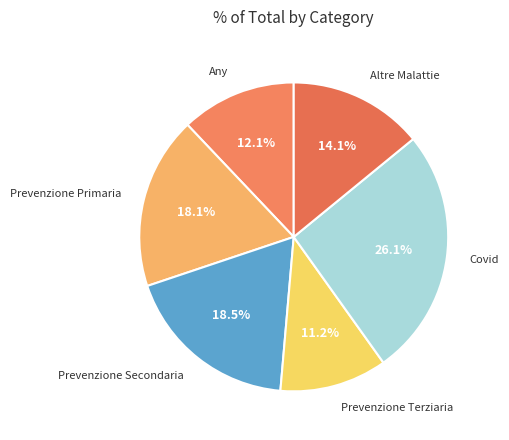

How many segments does this pie chart have?

6